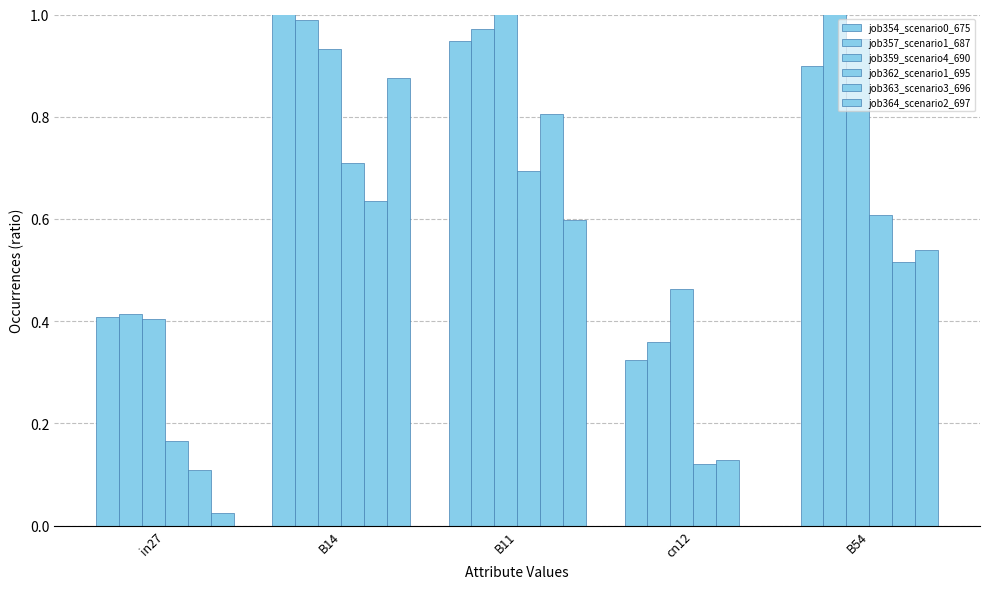

What is the total value across all series at B54?

4.5